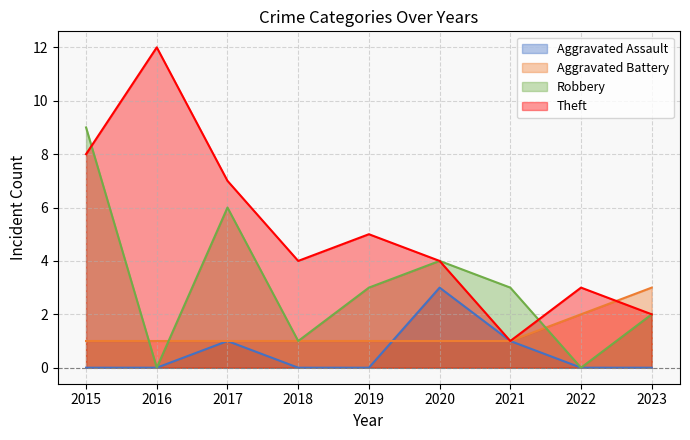

Reading right to left, transcribe all the data shown in this chart.

Aggravated Assault: 0	0	1	3	0	0	1	0	0
Aggravated Battery: 3	2	1	1	1	1	1	1	1
Robbery: 2	0	3	4	3	1	6	0	9
Theft: 2	3	1	4	5	4	7	12	8